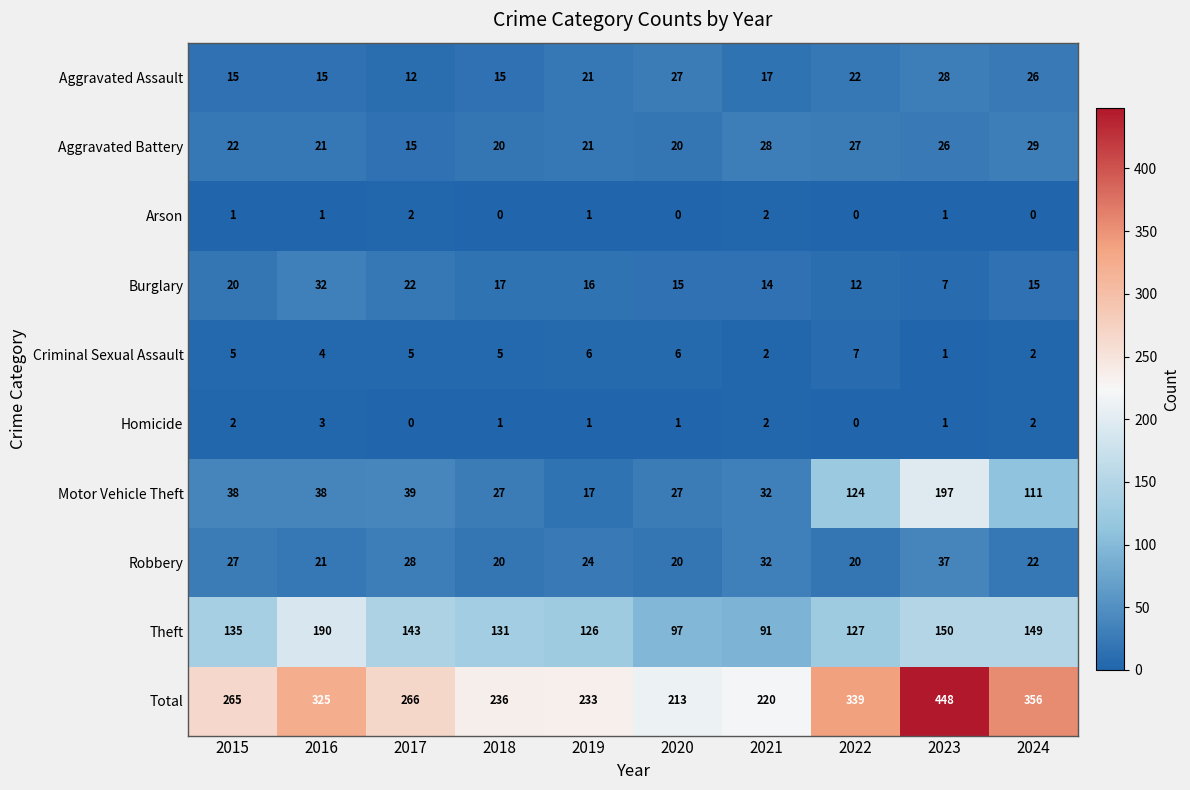

At 2015, list the series in order from largest to smallest.

Total, Theft, Motor Vehicle Theft, Robbery, Aggravated Battery, Burglary, Aggravated Assault, Criminal Sexual Assault, Homicide, Arson